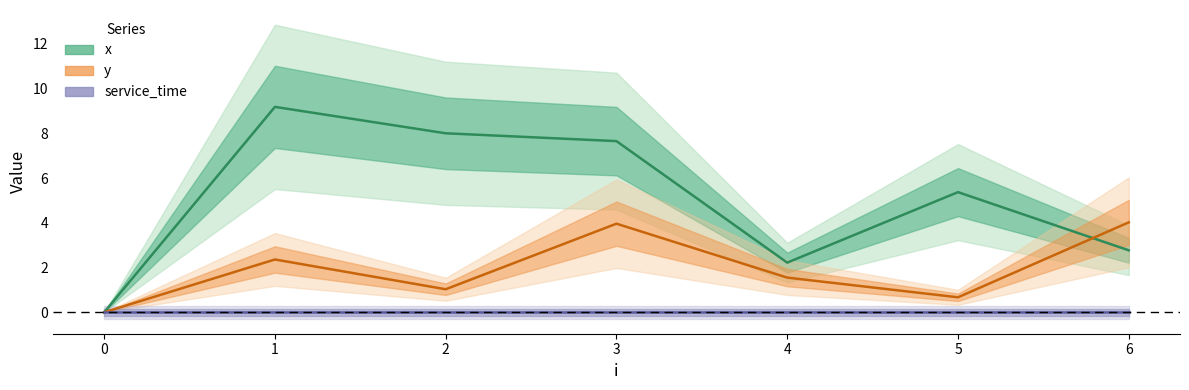

At how many categories does at least one series exceed 8?

1